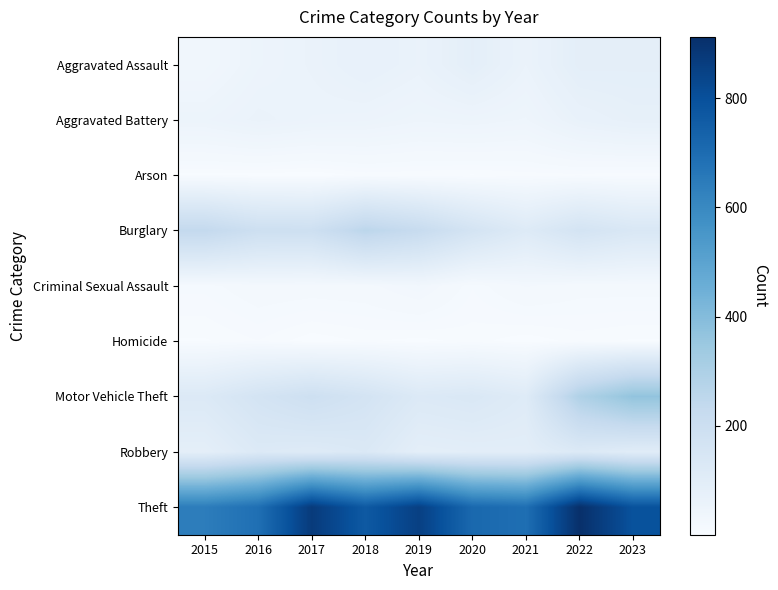

At which category is the sum across all series the highest?

2022